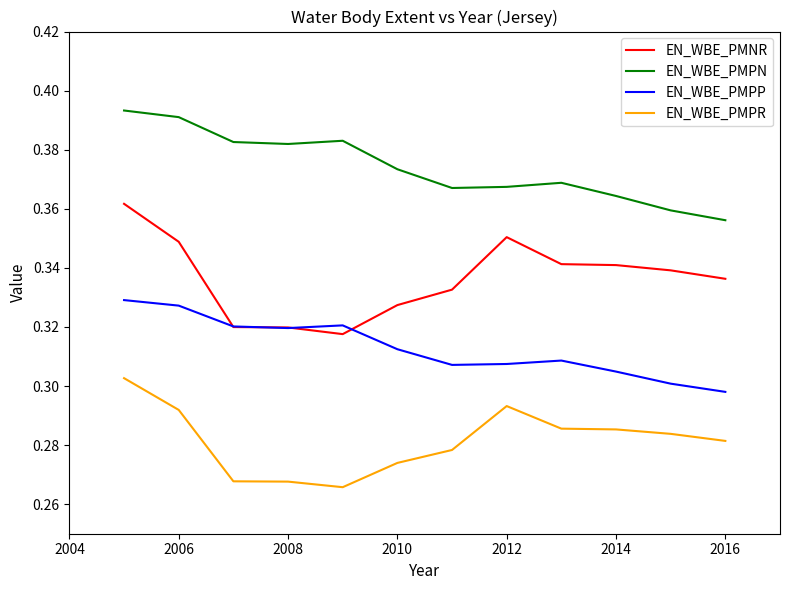

List the series in order of their overall mean, highest first.

EN_WBE_PMPN, EN_WBE_PMNR, EN_WBE_PMPP, EN_WBE_PMPR